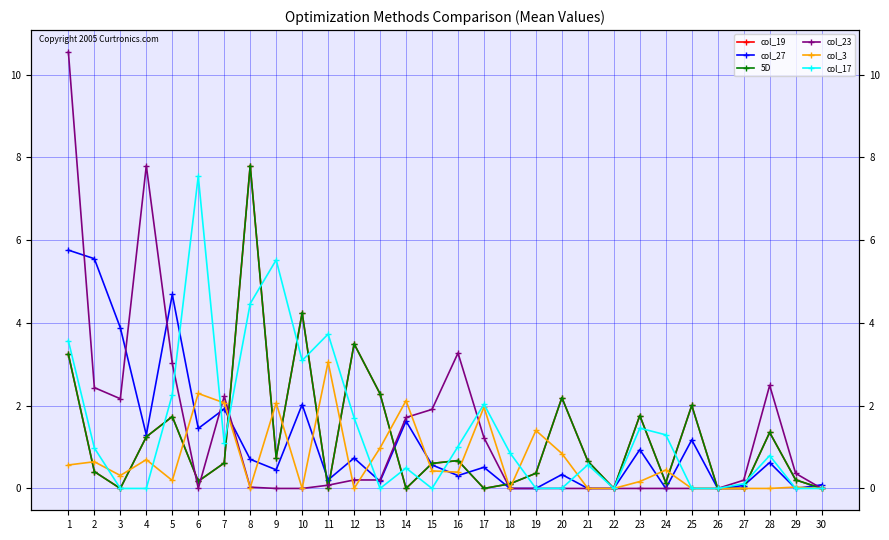

List the labels in order of col_23 value, smallest first.

6, 9, 10, 18, 19, 20, 21, 22, 23, 24, 25, 26, 30, 8, 11, 27, 13, 12, 29, 17, 14, 15, 3, 7, 2, 28, 5, 16, 4, 1